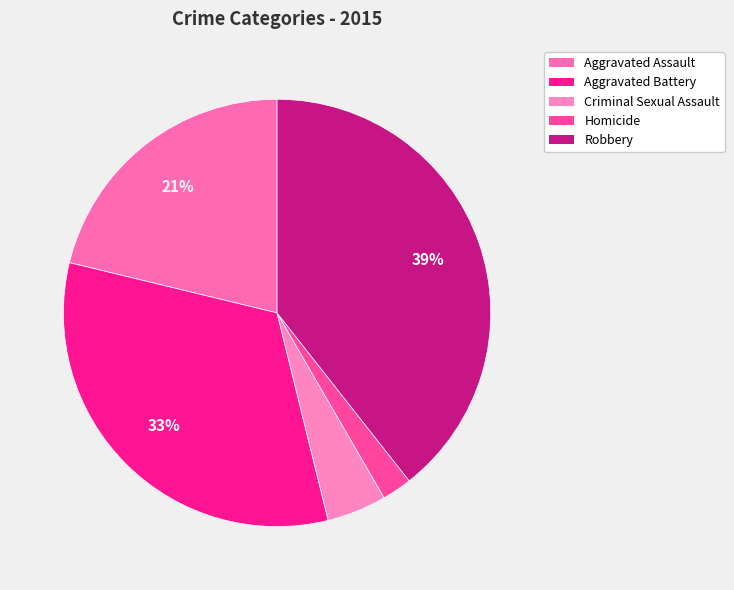

To the nearest percent, what is the difference between the Robbery and Criminal Sexual Assault slice percentages?

35%